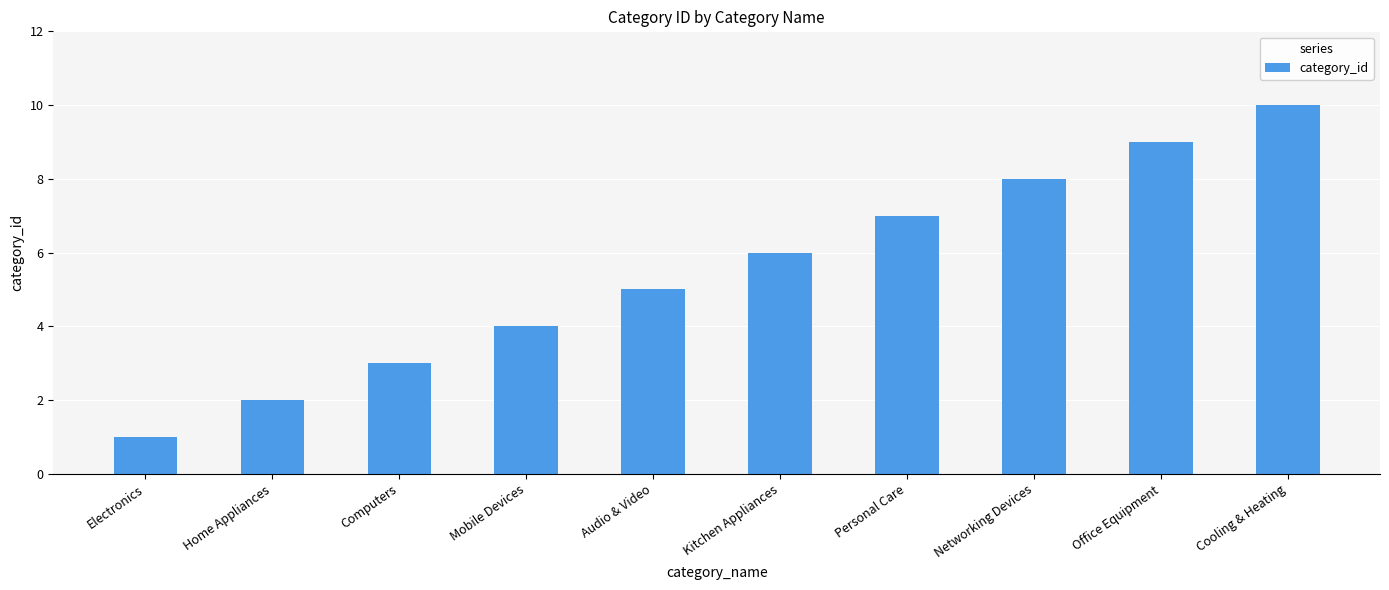

How many values are between 3 and 8?

6